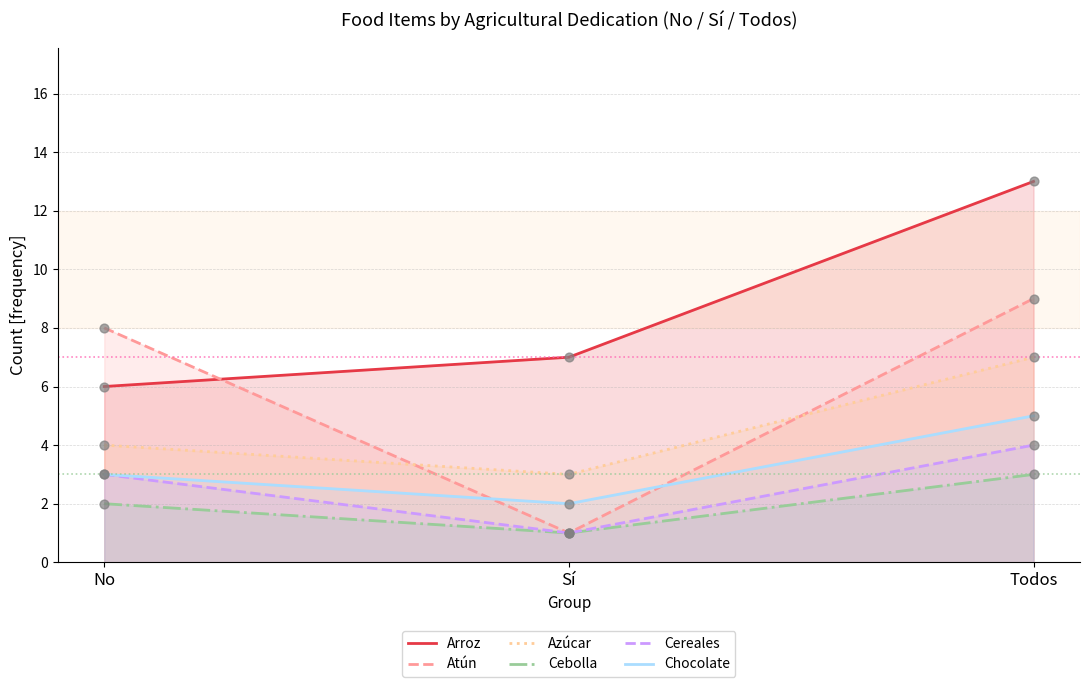

At which category is the sum across all series the highest?

Todos